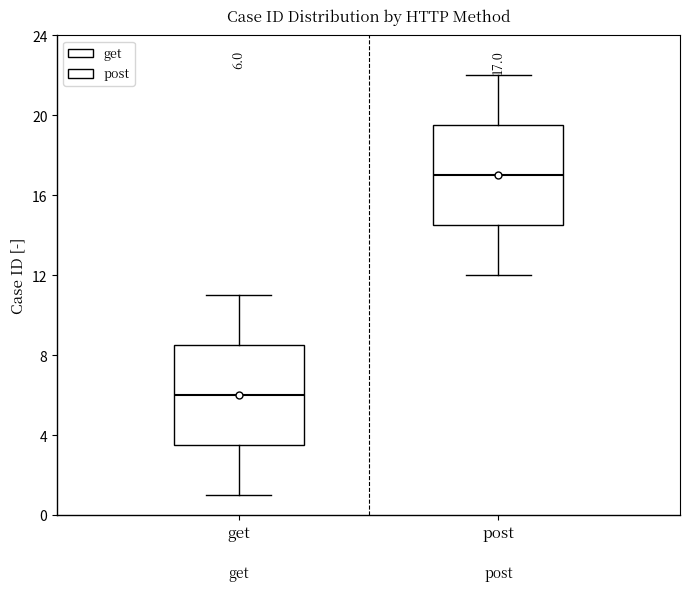

Which box has the highest median line?

post